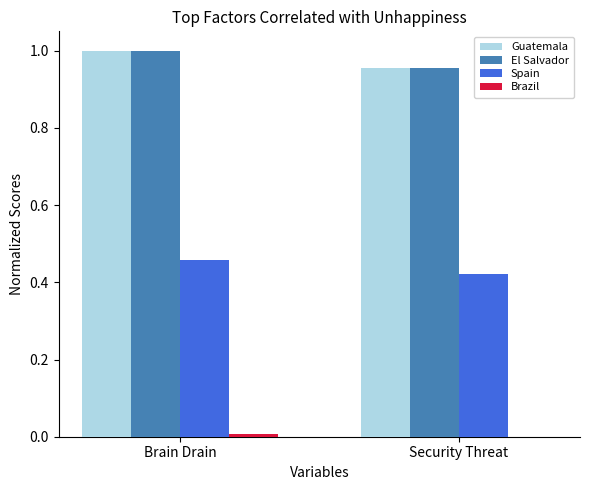

Is the value of Guatemala at Brain Drain greater than the value of Spain at Security Threat?

Yes